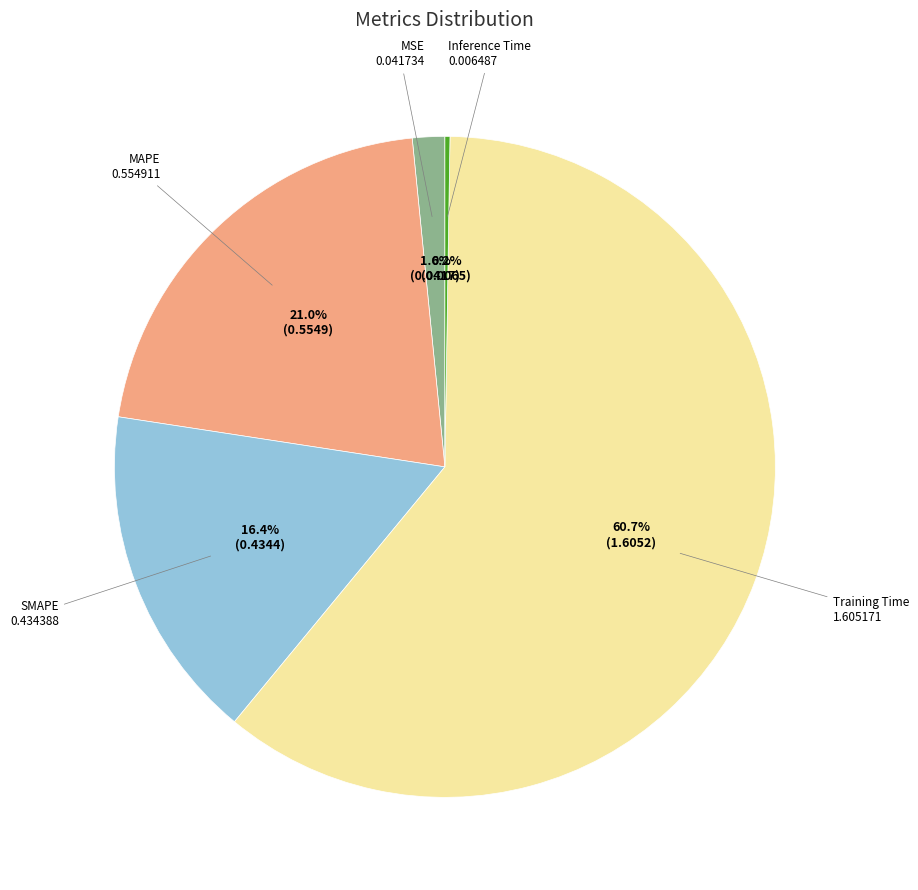

Does any single category account for the majority?

Yes